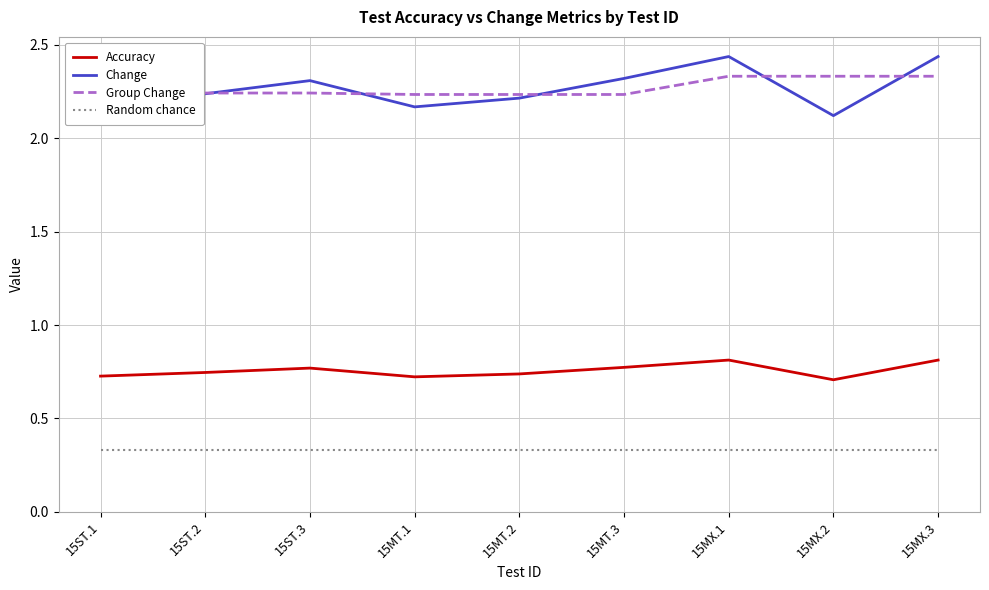

The value of Group Change at 15MX.3 is 2.3. True or false?

True